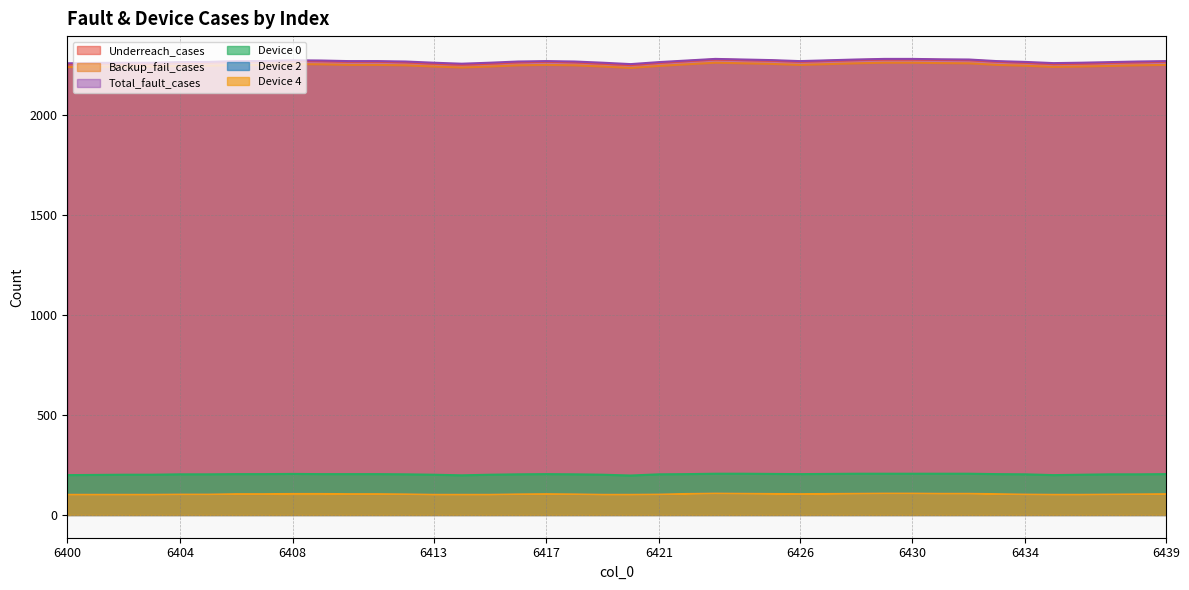

What is the value of the Total_fault_cases point at the 4th from the left?

2261